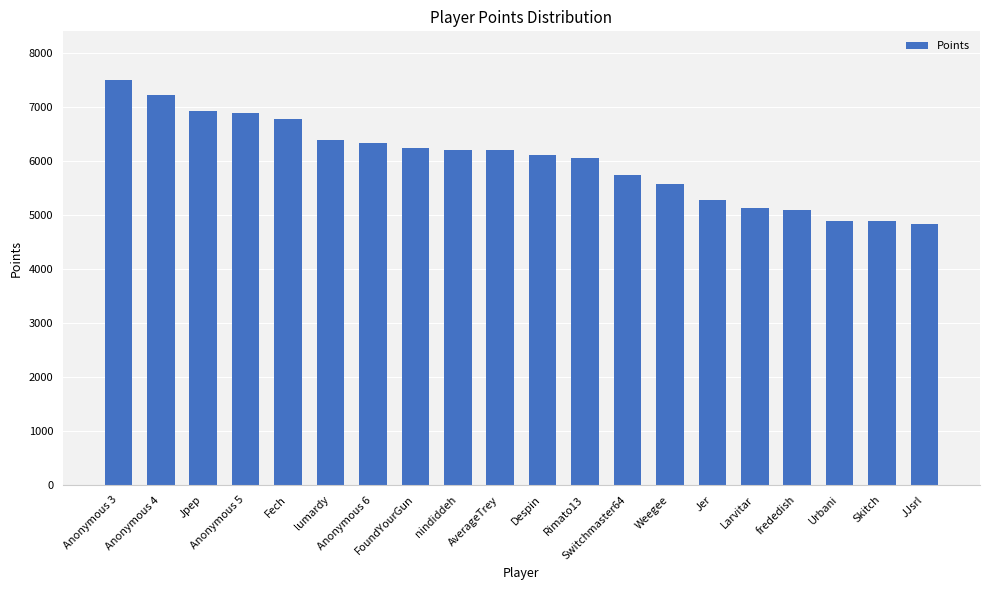

How many series are shown in this chart?

1